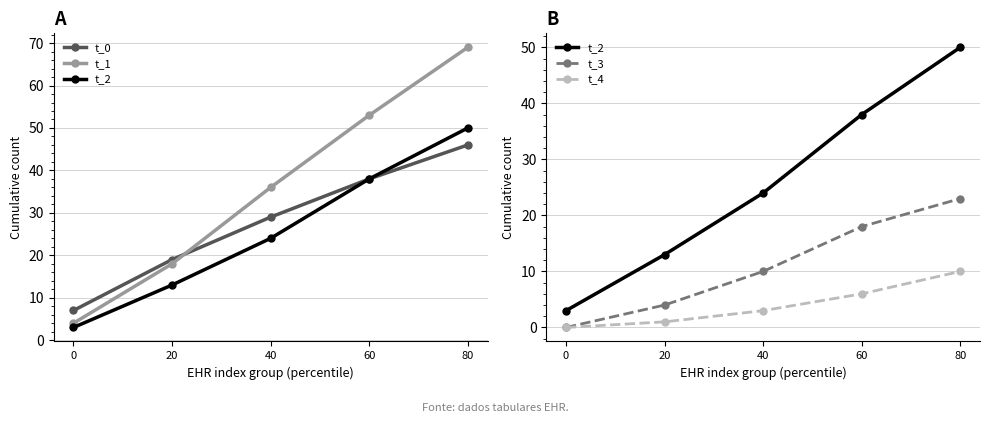

At how many categories does at least one series exceed 27?

3